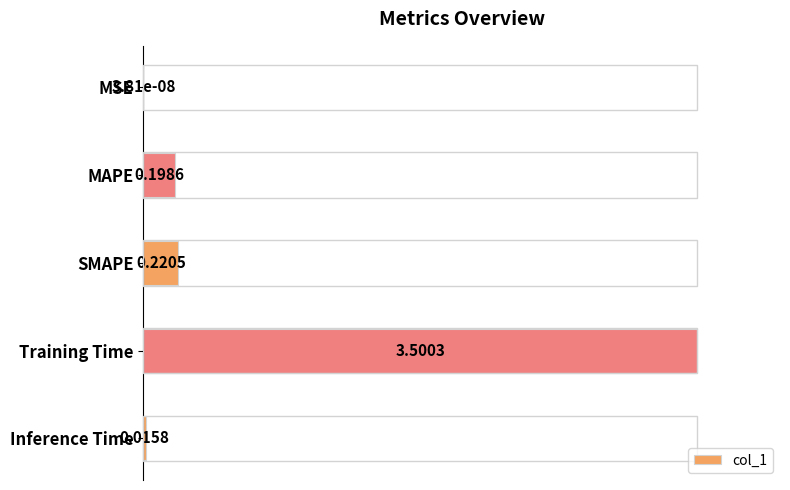

Are the bars horizontal?

Yes